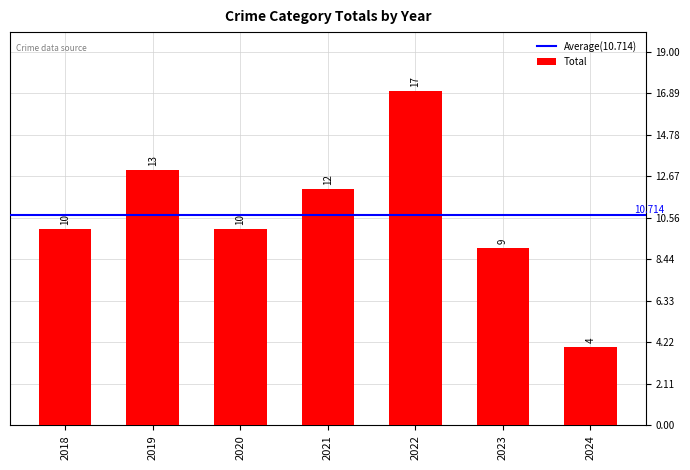

Read the value at 2024, to the nearest 5.

5